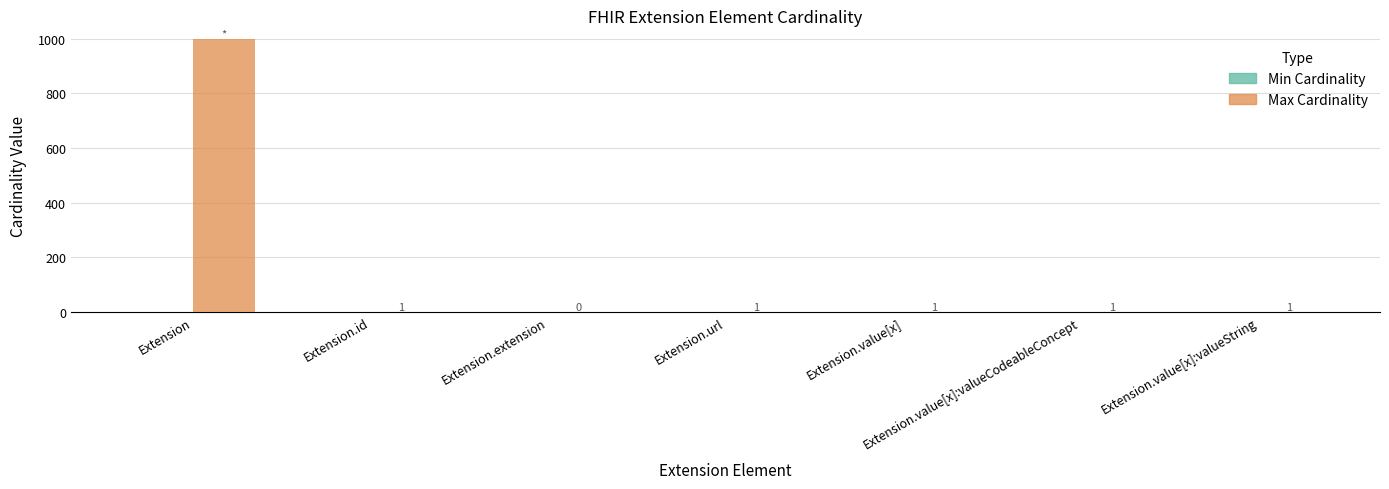

Count the number of categories in the chart.

7